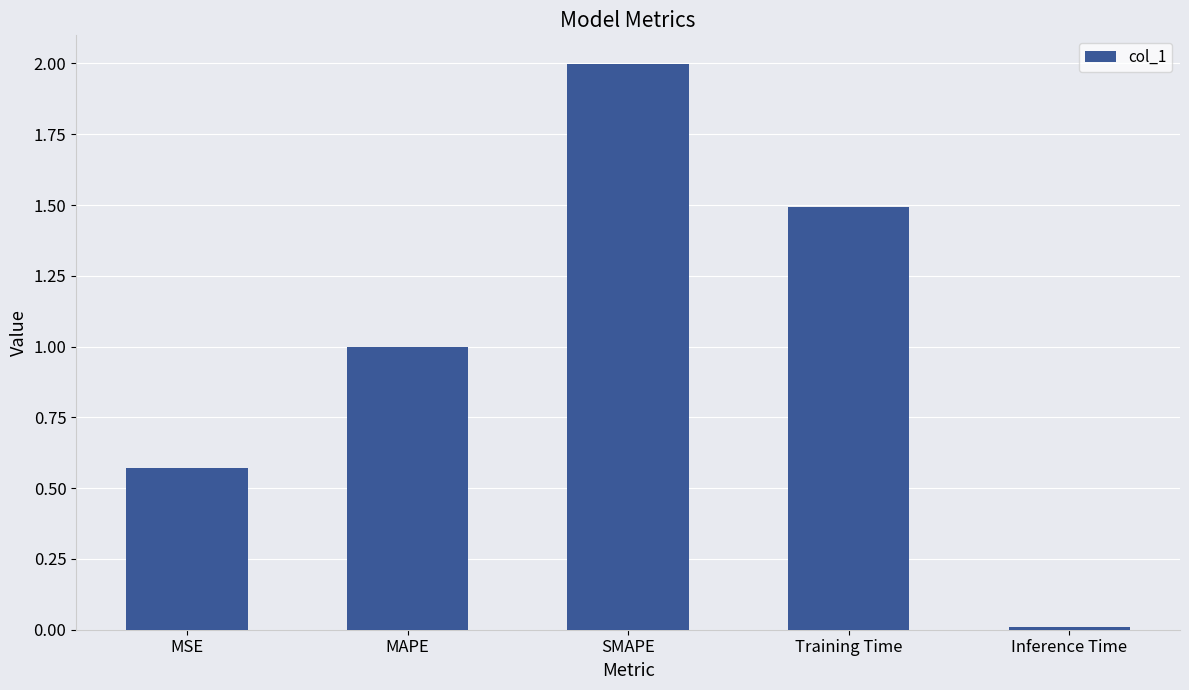

How many bars are there in total?

5